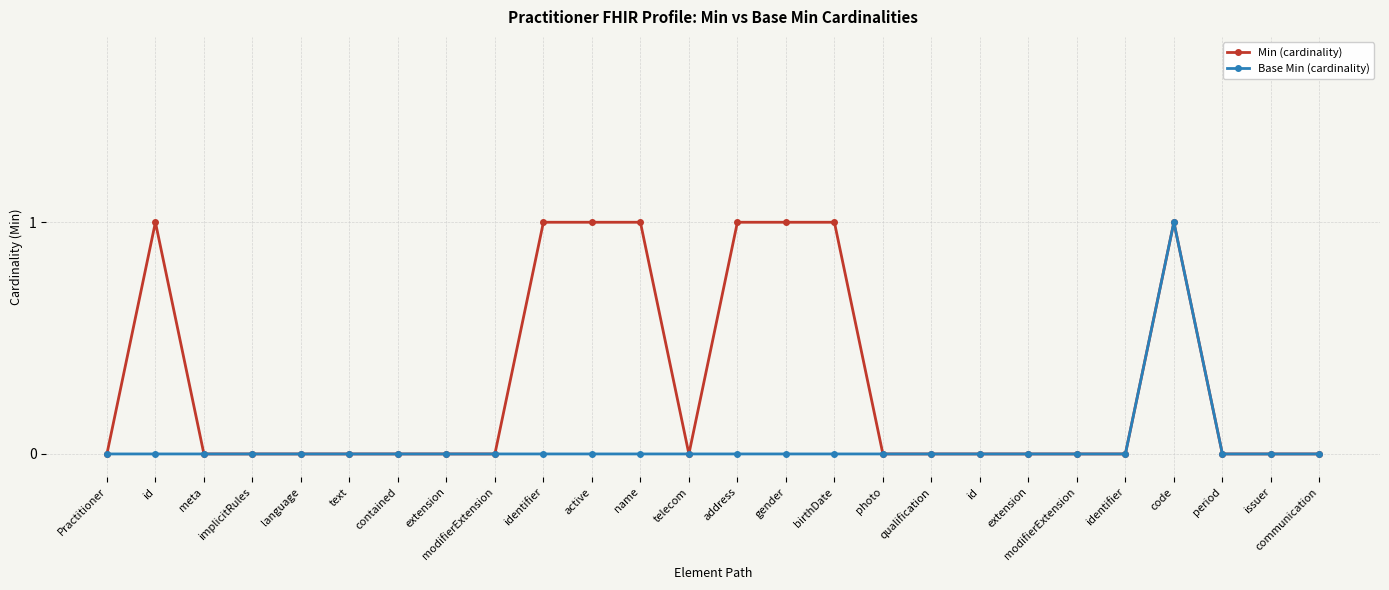

True or false: Min (cardinality) and Base Min (cardinality) cross at least once.

False